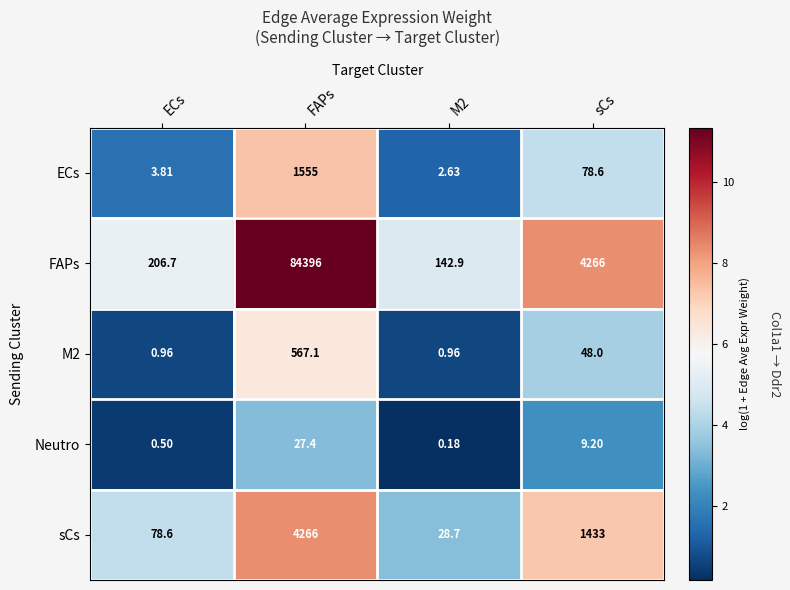

Which series has the largest range (max minus min)?

FAPs